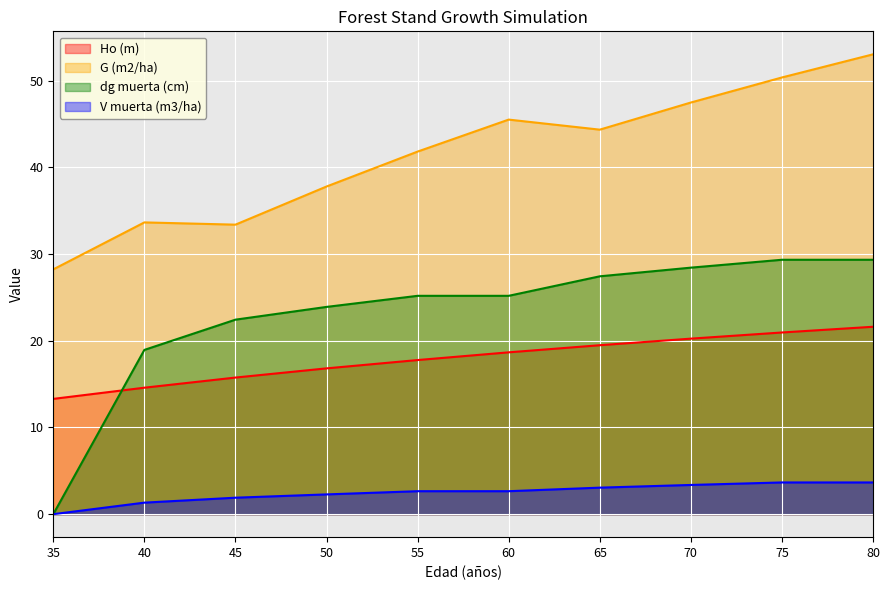

How many lines are shown in the chart?

4